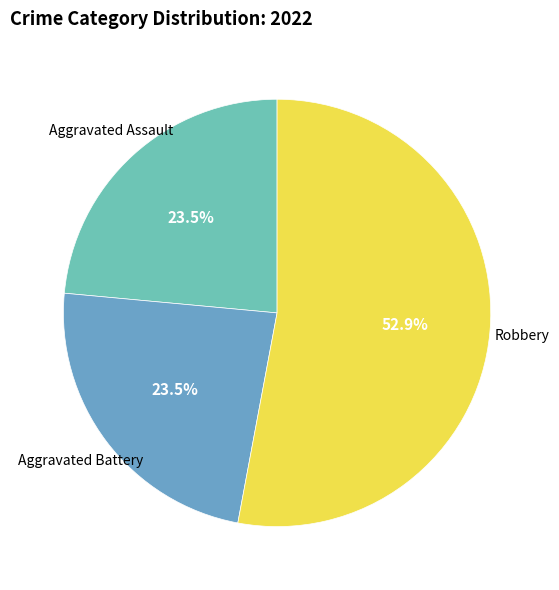

How many segments does this pie chart have?

3